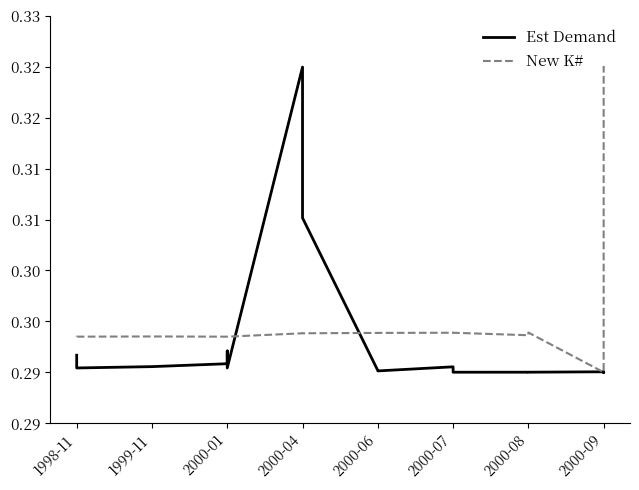

True or false: New K# has more than 0 points higher than both neighbors.

True